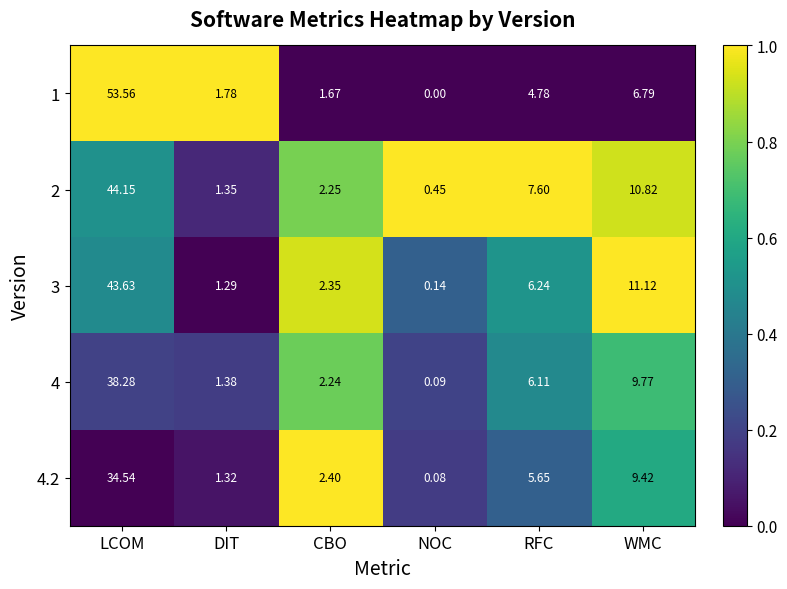

Which series has the largest range (max minus min)?

1